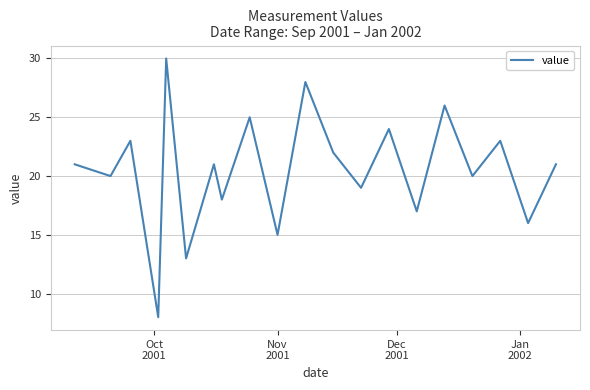

What is the maximum value shown in the chart?

30